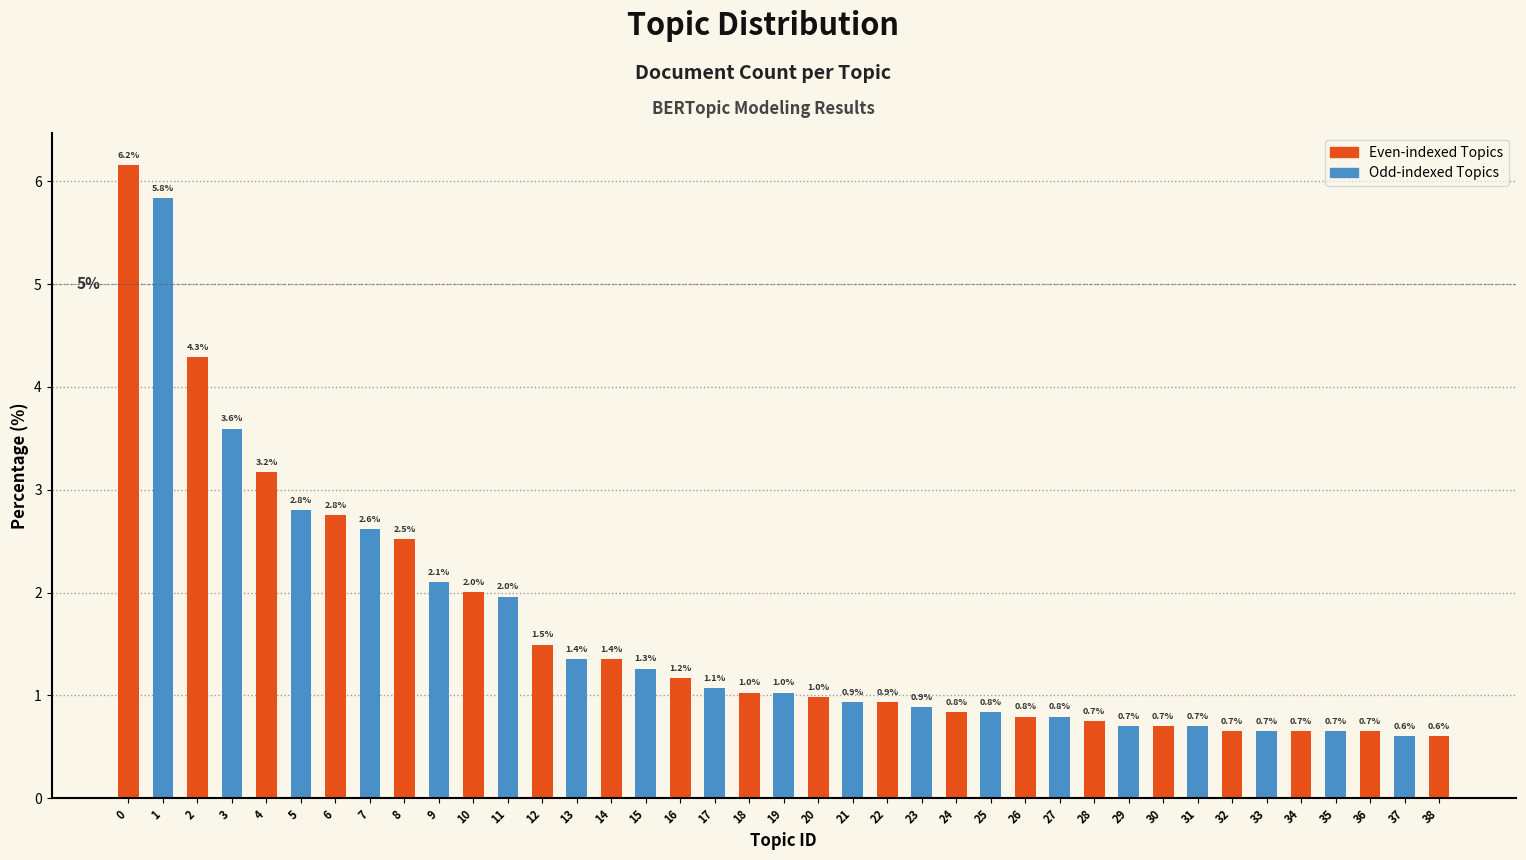

Reading left to right, extract all data points from this chart.

6.2	5.8	4.3	3.6	3.2	2.8	2.8	2.6	2.5	2.1	2.0	2.0	1.5	1.4	1.4	1.3	1.2	1.1	1.0	1.0	1.0	0.9	0.9	0.9	0.8	0.8	0.8	0.8	0.7	0.7	0.7	0.7	0.7	0.7	0.7	0.7	0.7	0.6	0.6